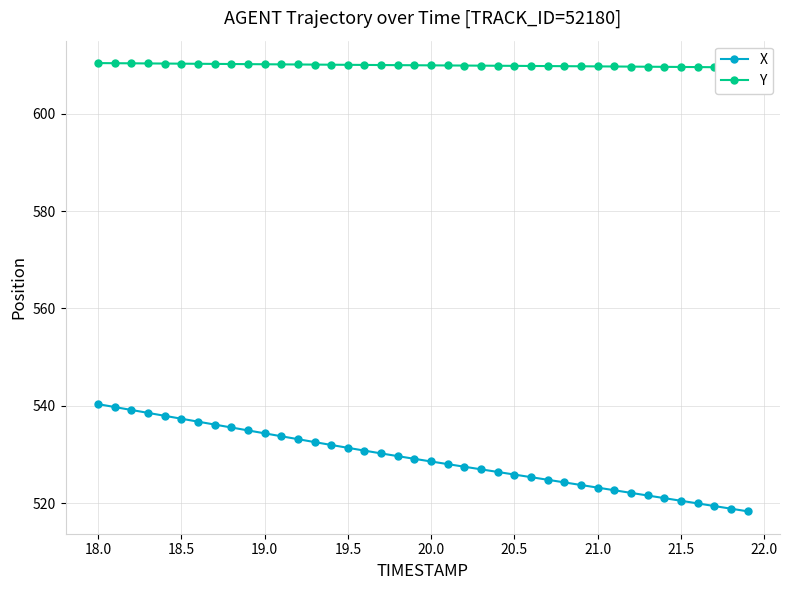

What is the minimum value for X?

518.3